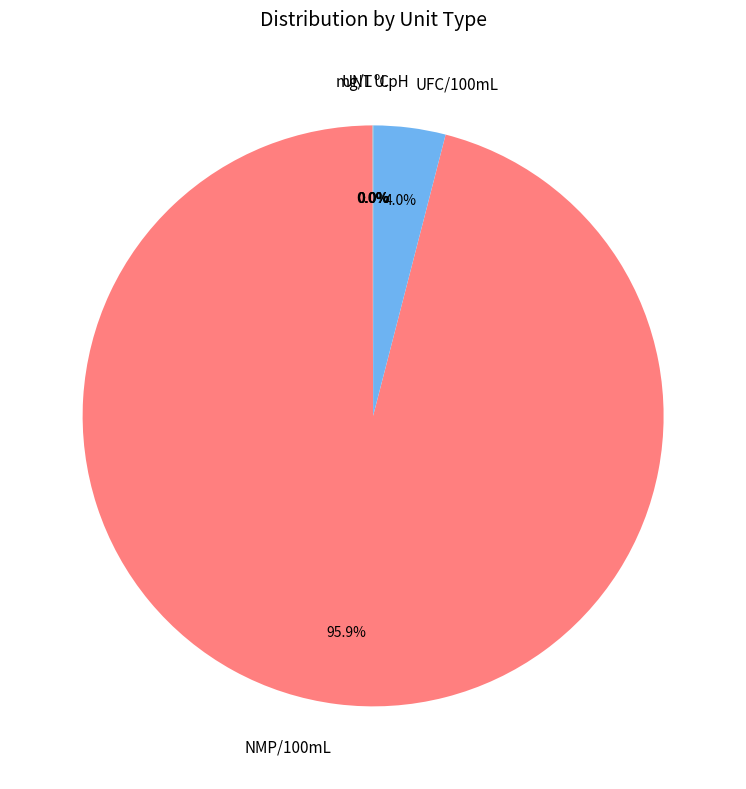

Is it true that NMP/100mL is 96% of the pie?

True